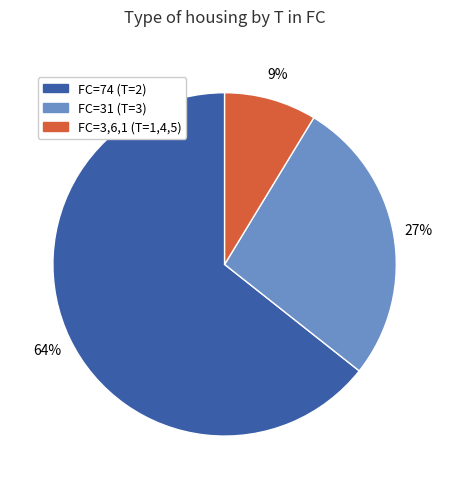

Is there any slice that represents more than half of the pie?

Yes